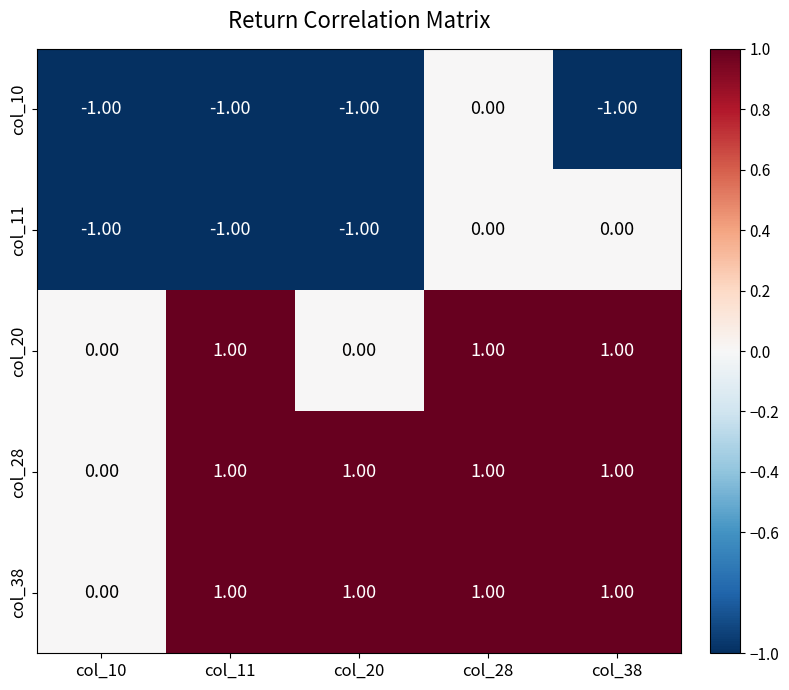

Is the value of col_38 at col_28 greater than the value of col_11 at col_11?

Yes